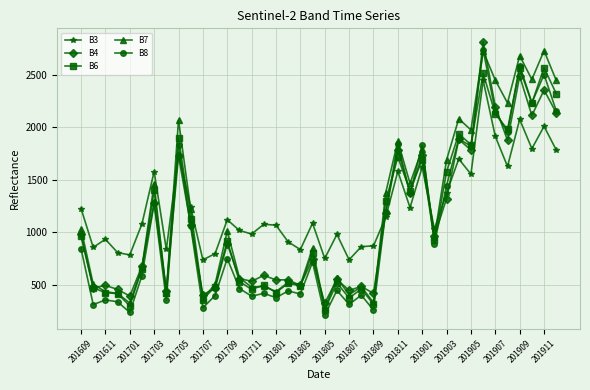

What is the value of the B8 point at the 1st from the left?

843